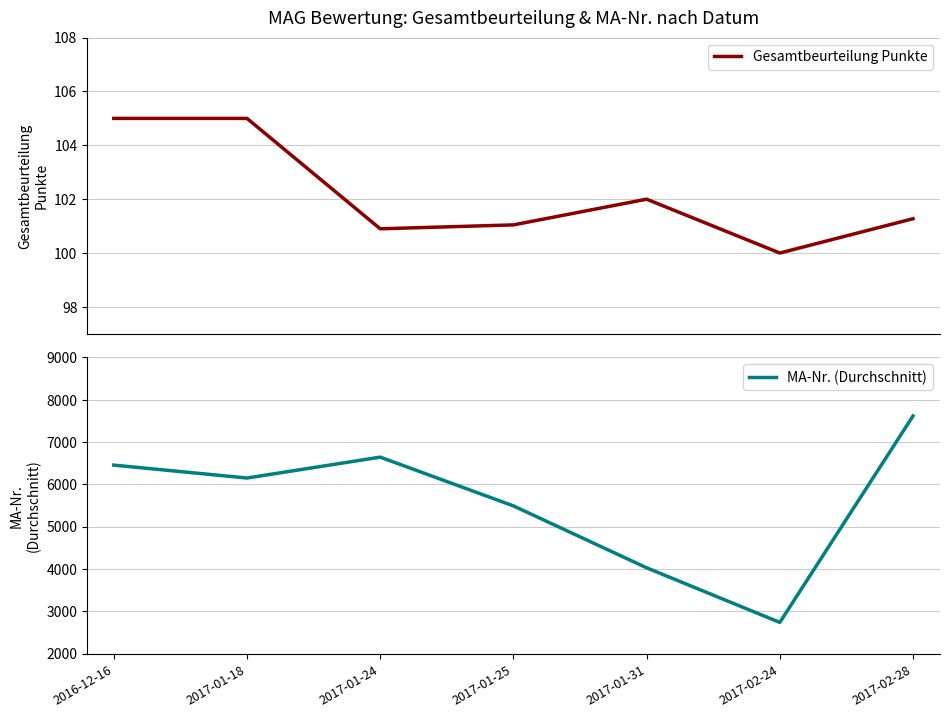

True or false: MA-Nr. (Durchschnitt) has a value of 6645.0 at 2017-01-24.

True